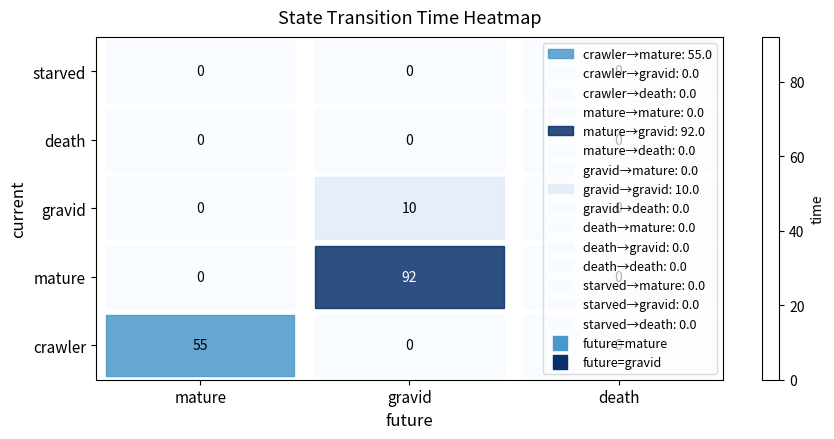

What is the sum of all mature values?

92